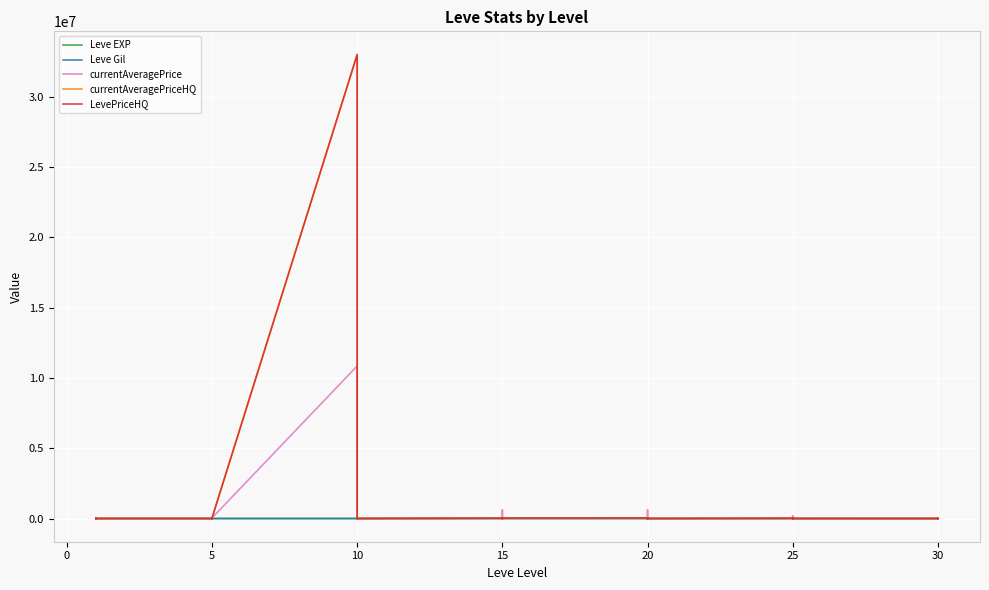

At which label does currentAveragePrice first exceed 2979?

10